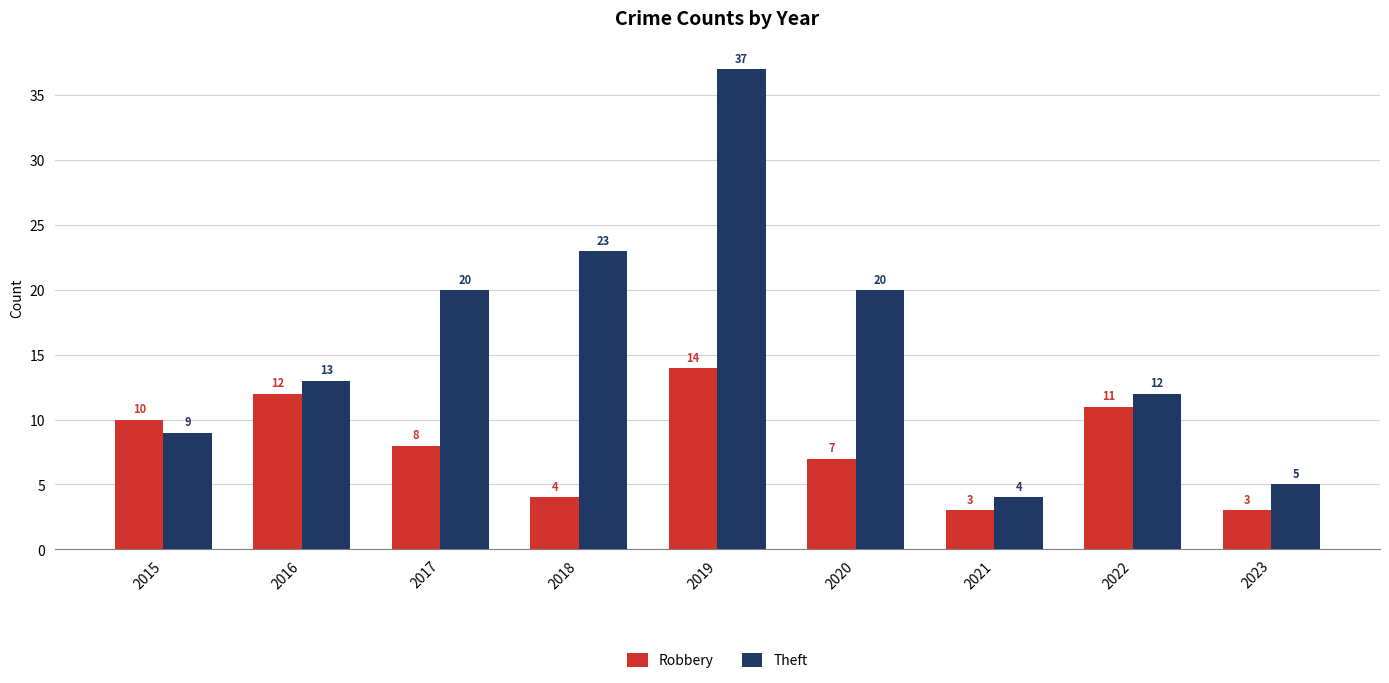

What are all the series names shown in the legend?

Robbery, Theft